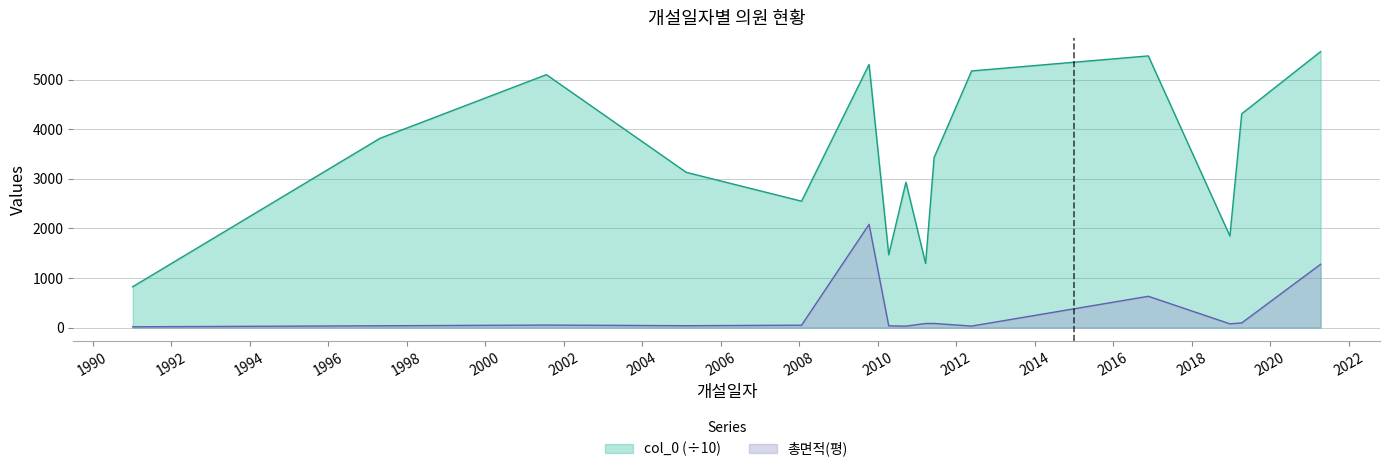

True or false: 총면적(평) and col_0 intersect in this chart.

False